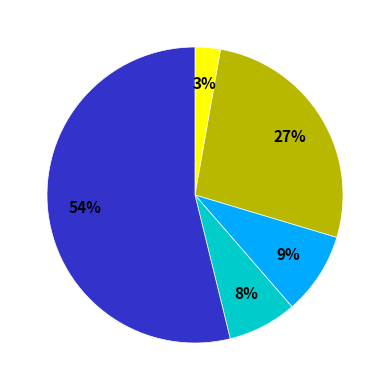

Is there any slice that represents more than half of the pie?

Yes